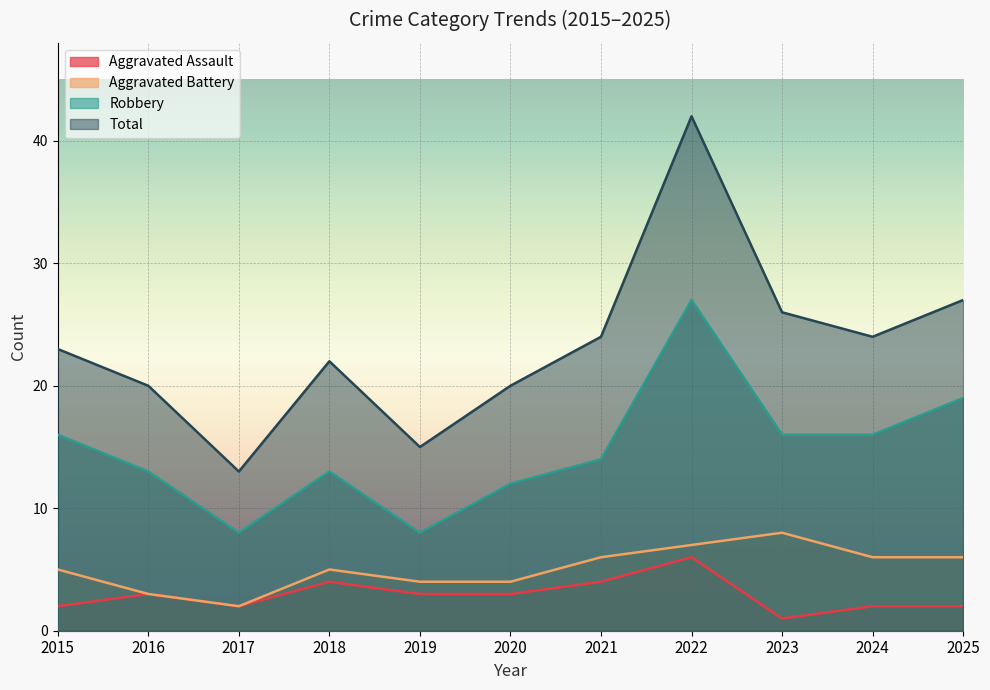

Rank the categories by Robbery value from lowest to highest.

2017, 2019, 2020, 2016, 2018, 2021, 2015, 2023, 2024, 2025, 2022